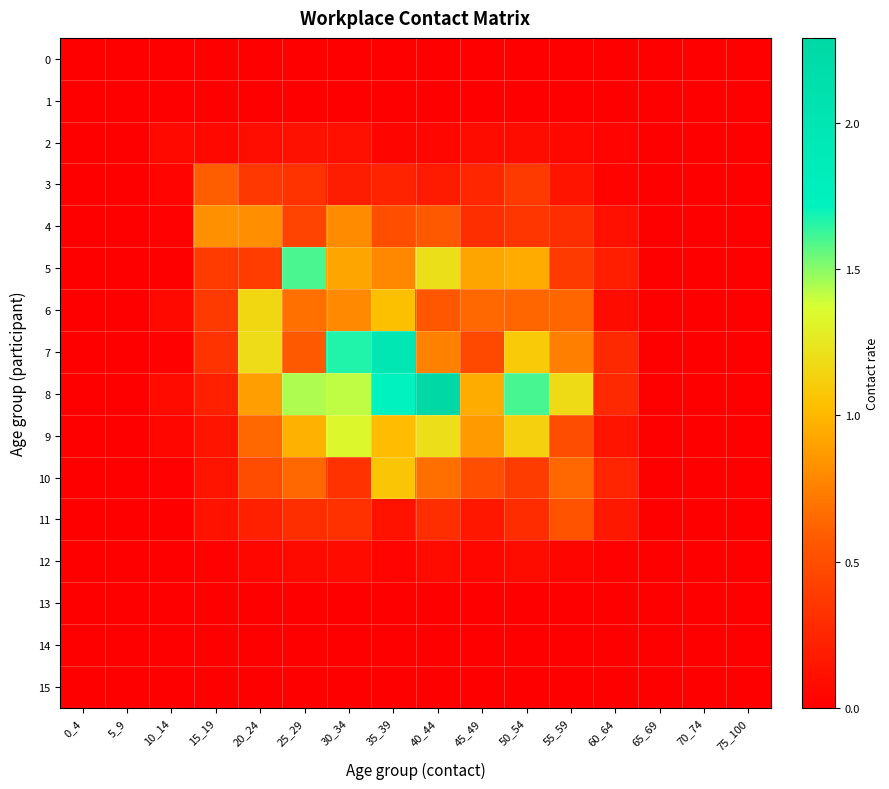

Count the number of categories in the chart.

16